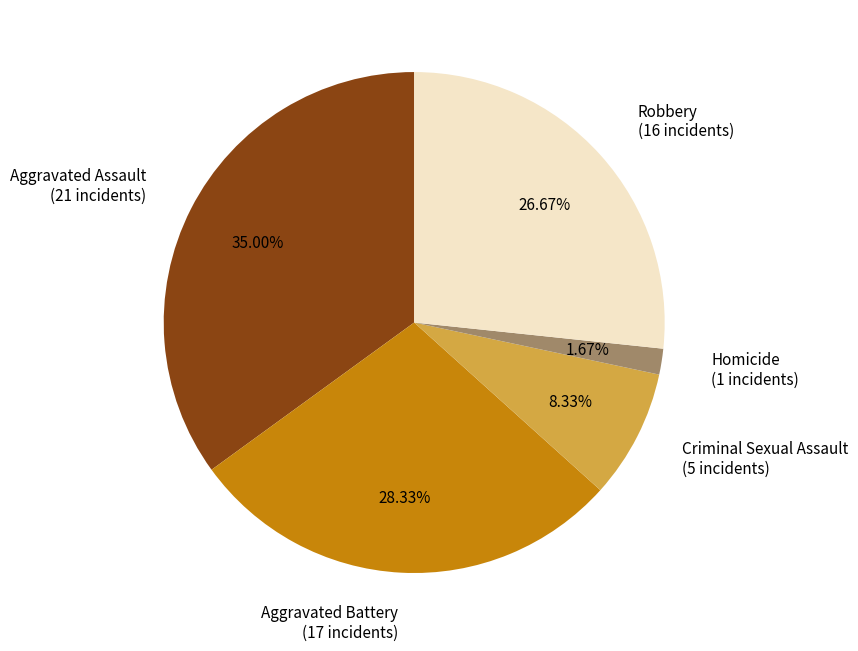

What is the ratio of the value at Aggravated Battery to the value at Criminal Sexual Assault?

3.4